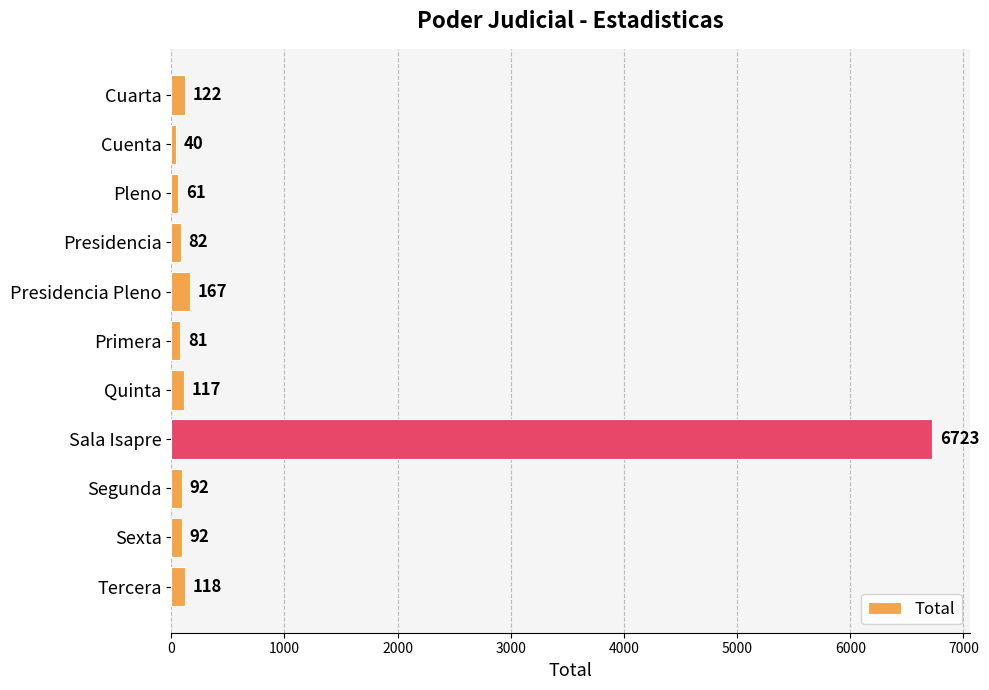

Between Presidencia Pleno and Cuarta, which is larger?

Presidencia Pleno